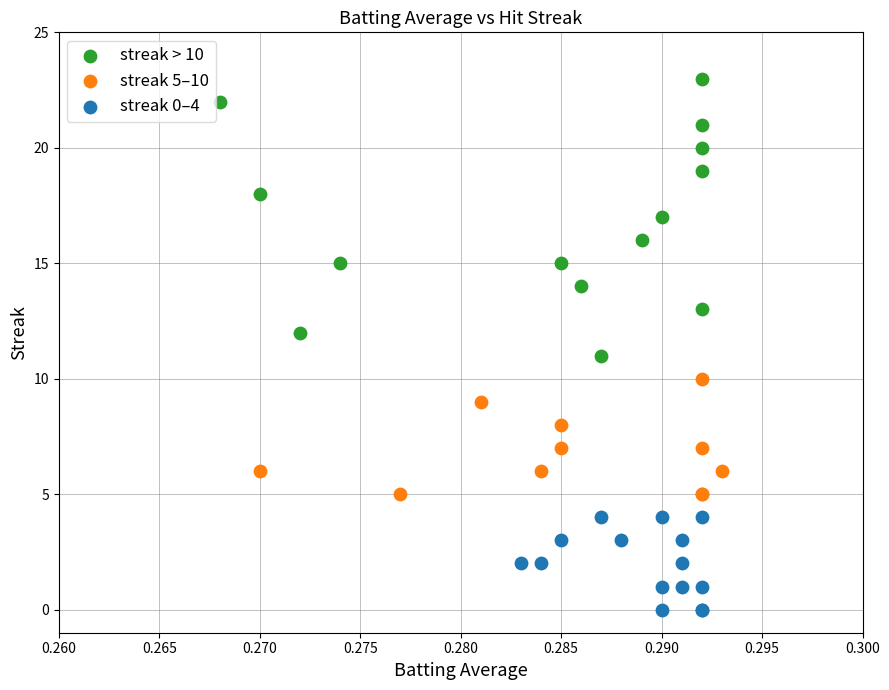

Which series contains the lowest Y value?

streak 0–4